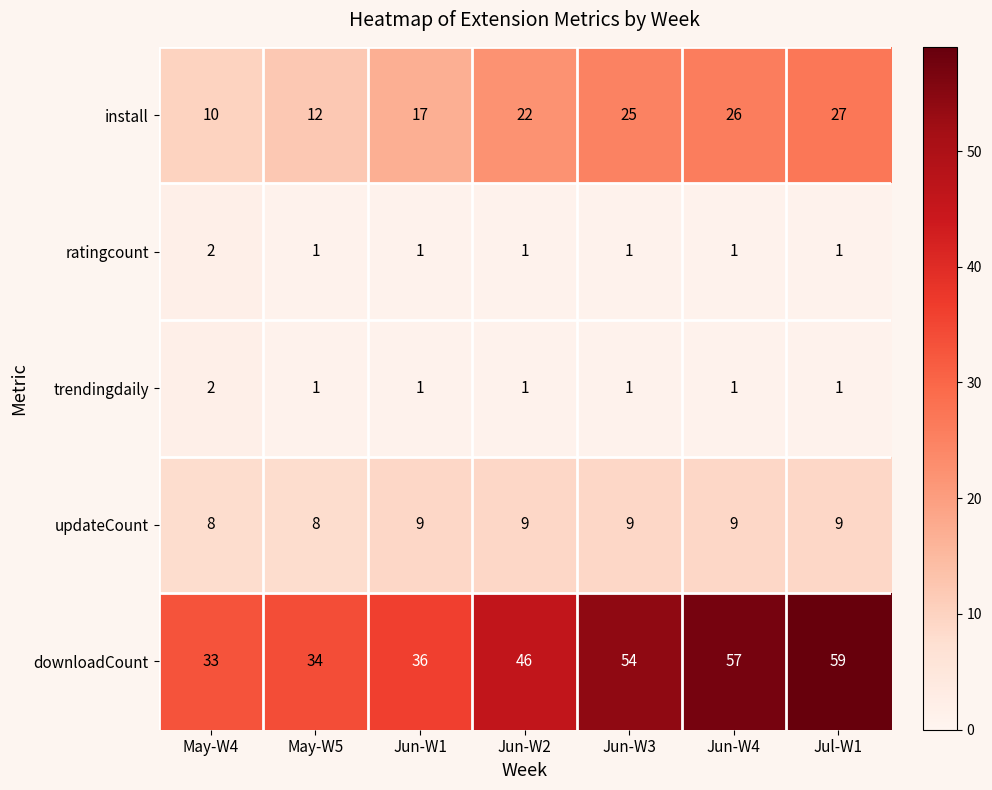

At which label is install closest to 18?

Jun-W1